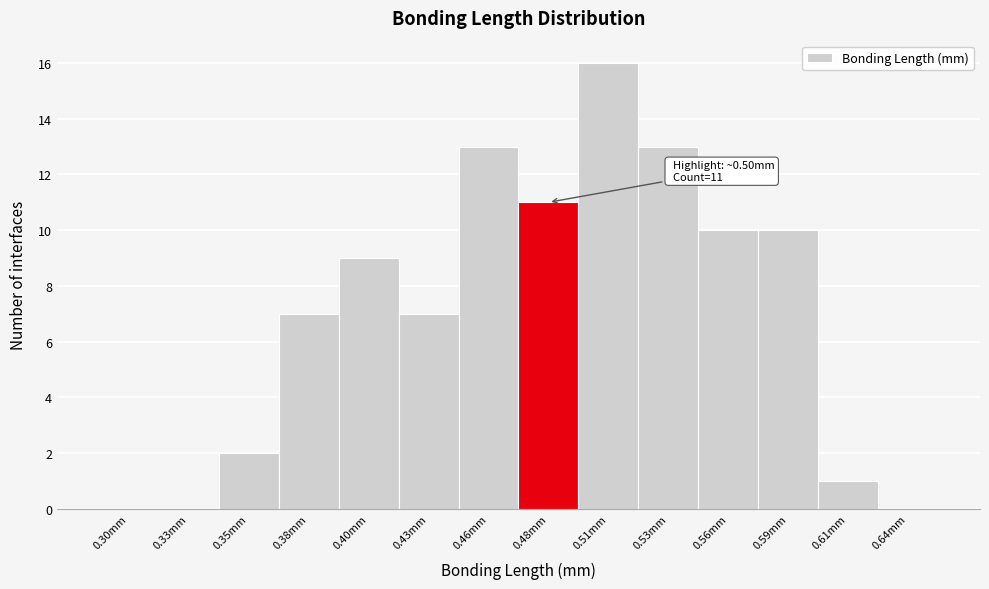

Reading left to right, list all the values displayed in this chart.

0.30mm=0	0.33mm=0	0.35mm=2	0.38mm=7	0.40mm=9	0.43mm=7	0.46mm=13	0.48mm=11	0.51mm=16	0.53mm=13	0.56mm=10	0.59mm=10	0.61mm=1	0.64mm=0